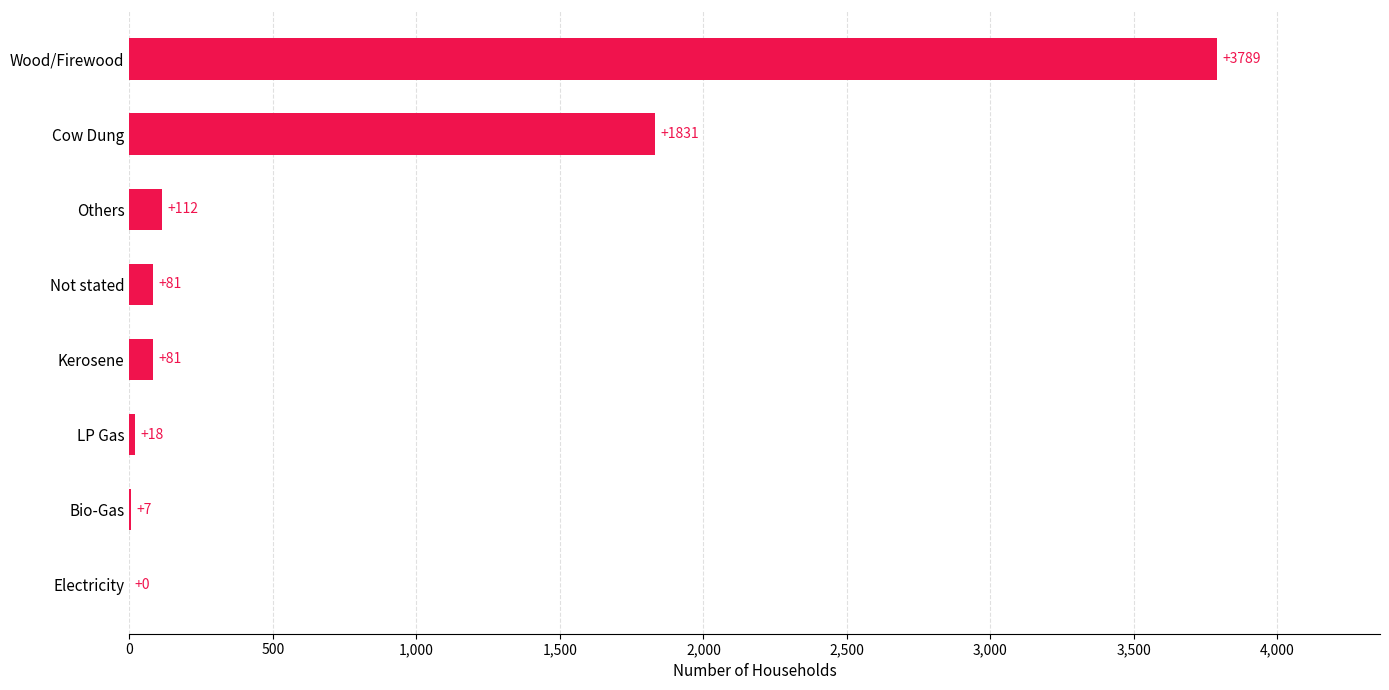

At which category does the chart reach its peak across all series?

Wood/Firewood